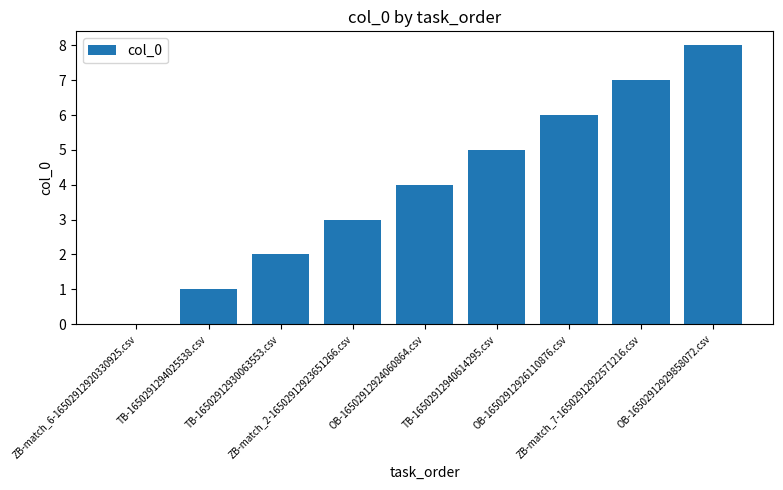

What is the change in value from ZB-match_2-16502912923651266.csv to ZB-match_7-16502912922571216.csv?

+4